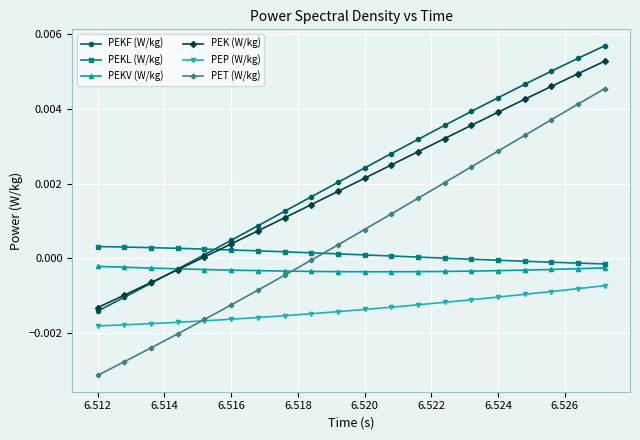

What are all the series names shown in the legend?

PEKF (W/kg), PEKL (W/kg), PEKV (W/kg), PEK (W/kg), PEP (W/kg), PET (W/kg)